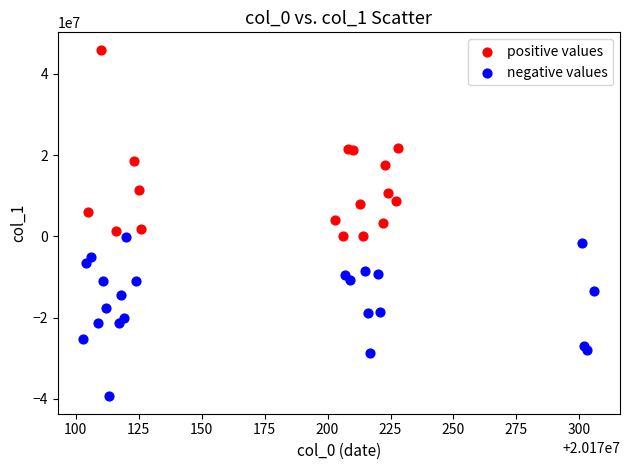

Which series contains the highest Y value?

positive values